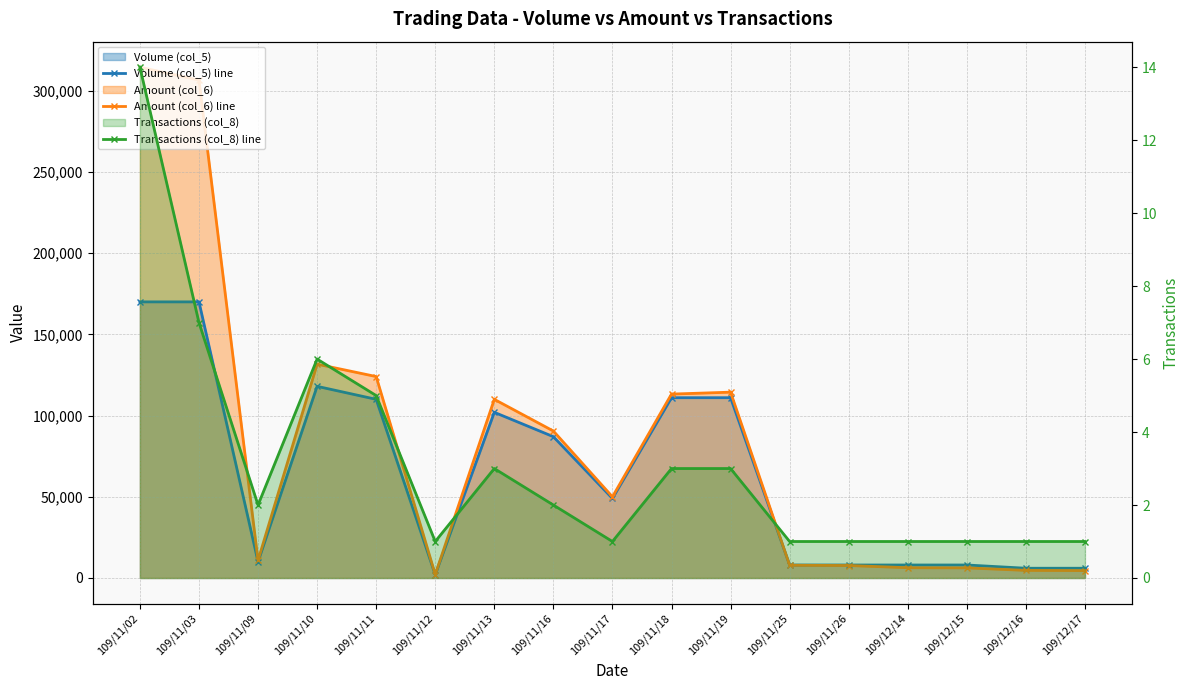

Is the value of Amount (col_6) line at 109/11/03 greater than the value of Volume (col_5) line at 109/11/26?

Yes